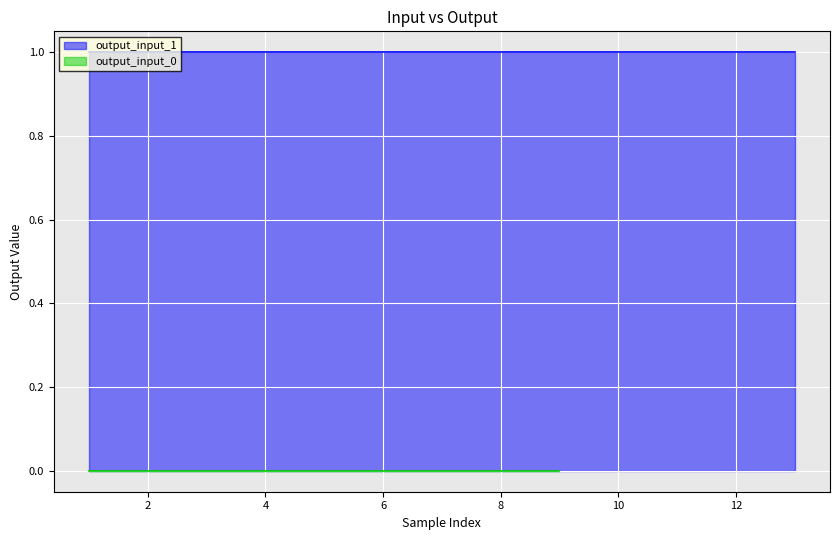

What is the label of the 5th point from the left?

8